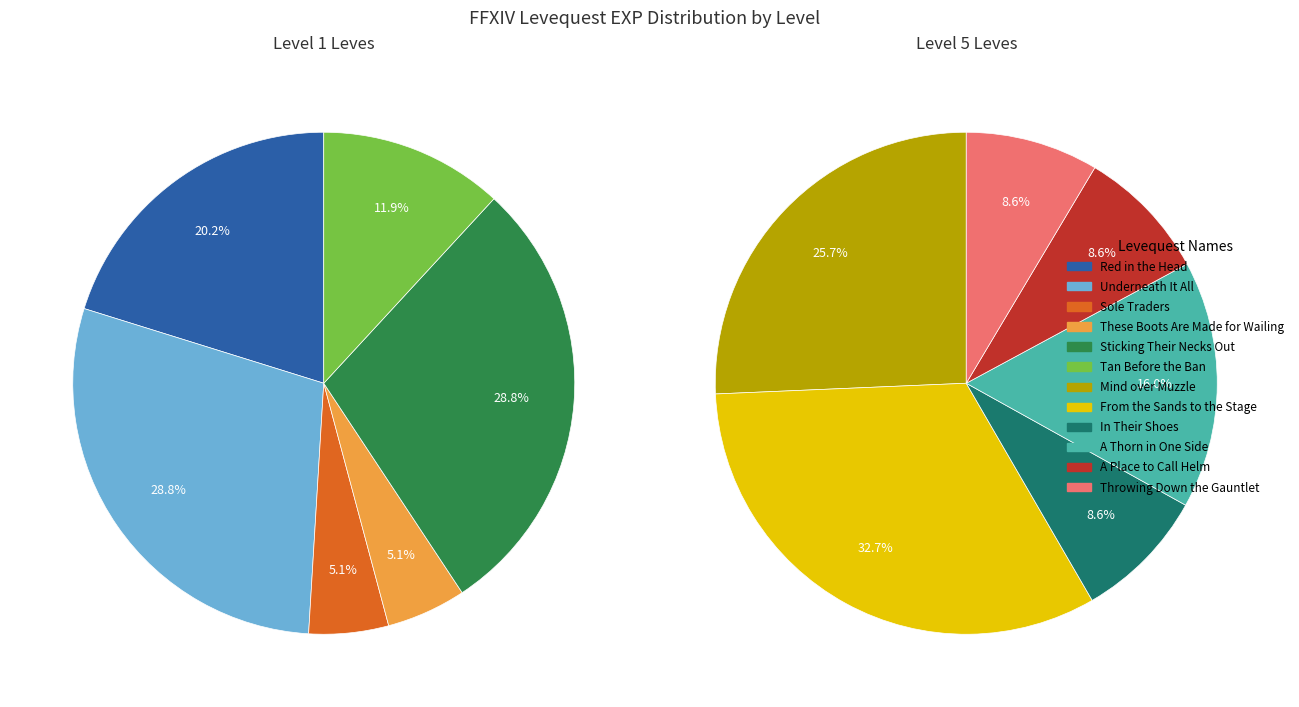

The 1 slice represents 8% of the pie. True or false?

False